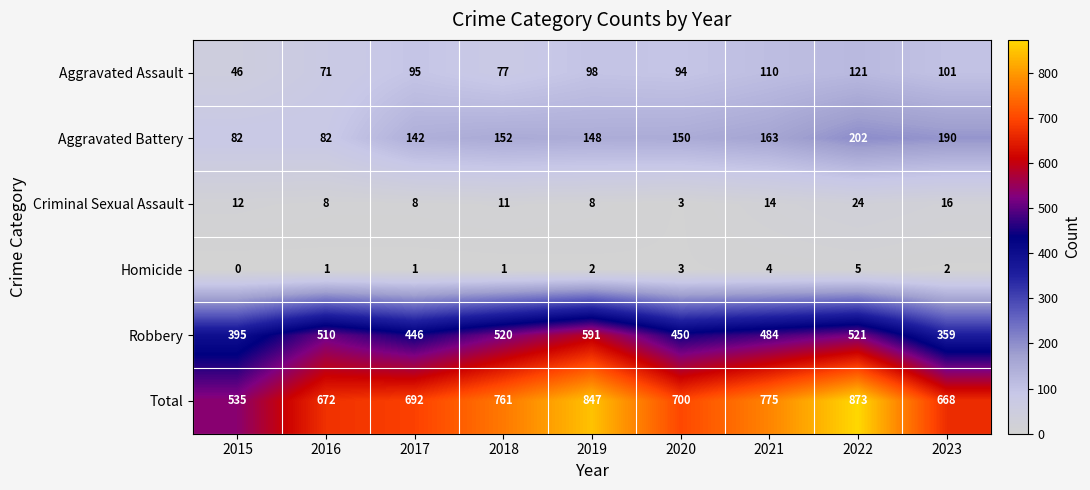

Read the Total value at 2021.

775